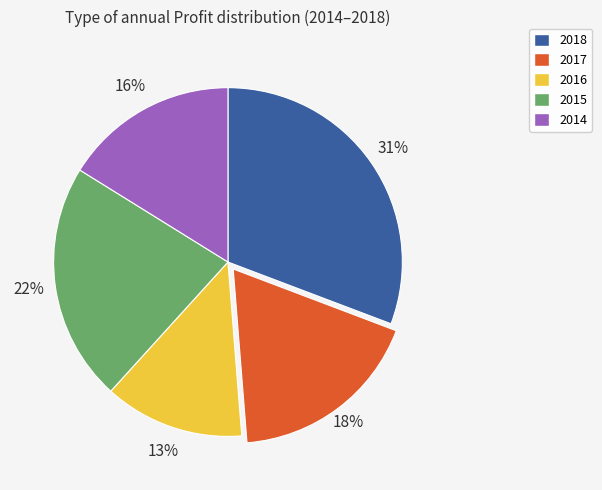

Count the number of slices in the pie.

5